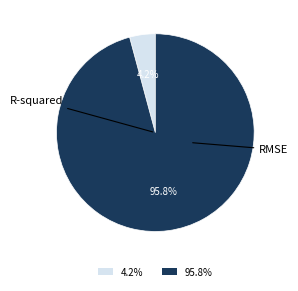

What is the largest slice in the pie chart?

95.8%